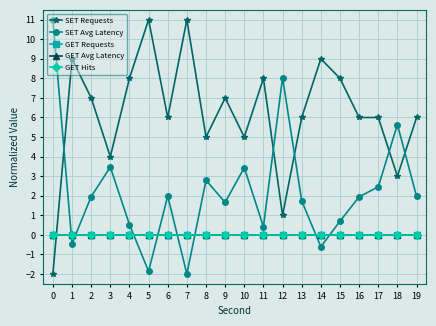

Is the value of SET Avg Latency at 14 greater than the value of SET Requests at 6?

No